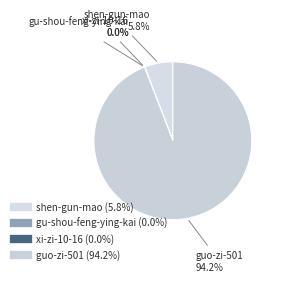

Which category has the biggest portion of the pie?

guo-zi-501